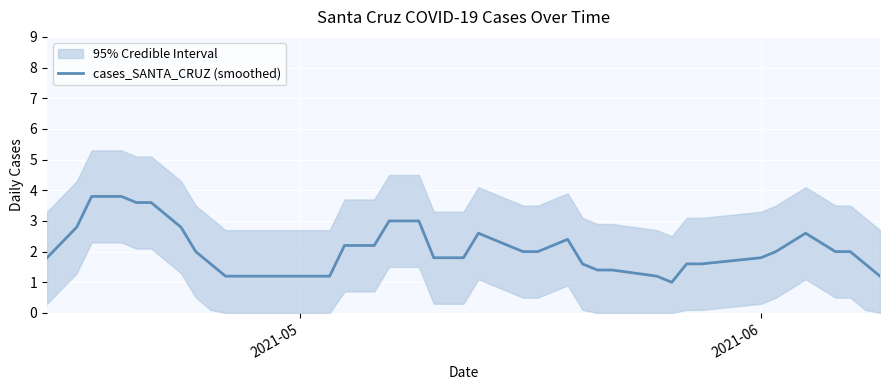

How many values are below 2?

20